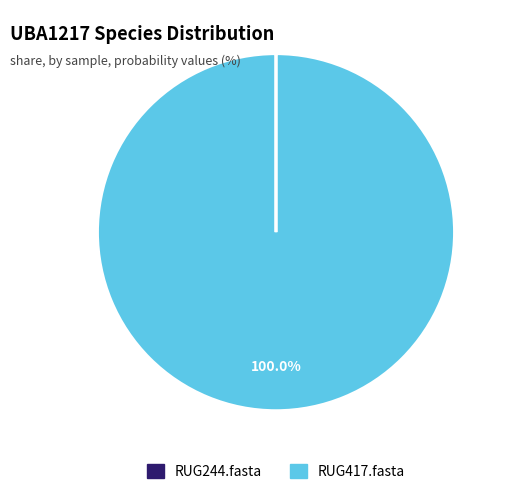

Which category has the biggest portion of the pie?

RUG417.fasta